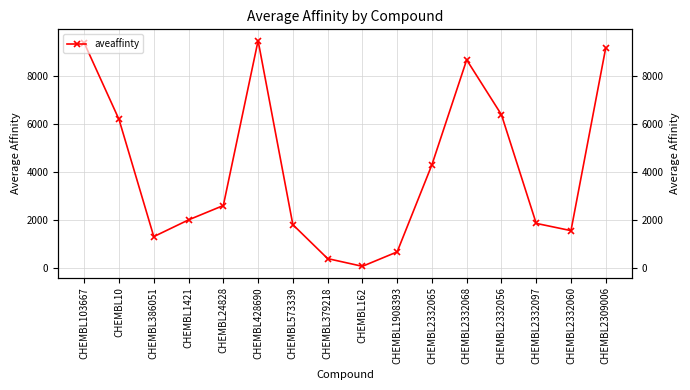

Is this an area chart (filled region under the line)?

No